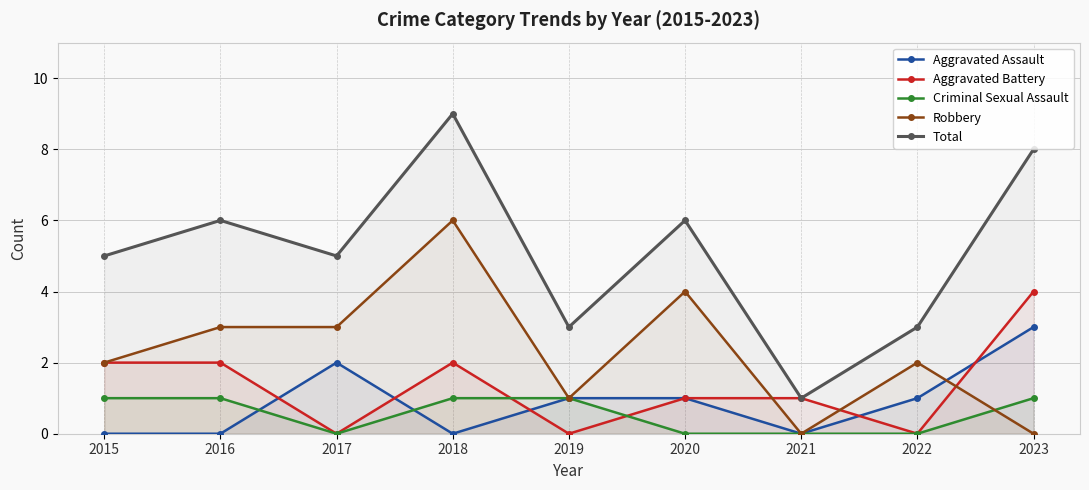

What value does the Total series have at 2019?

3